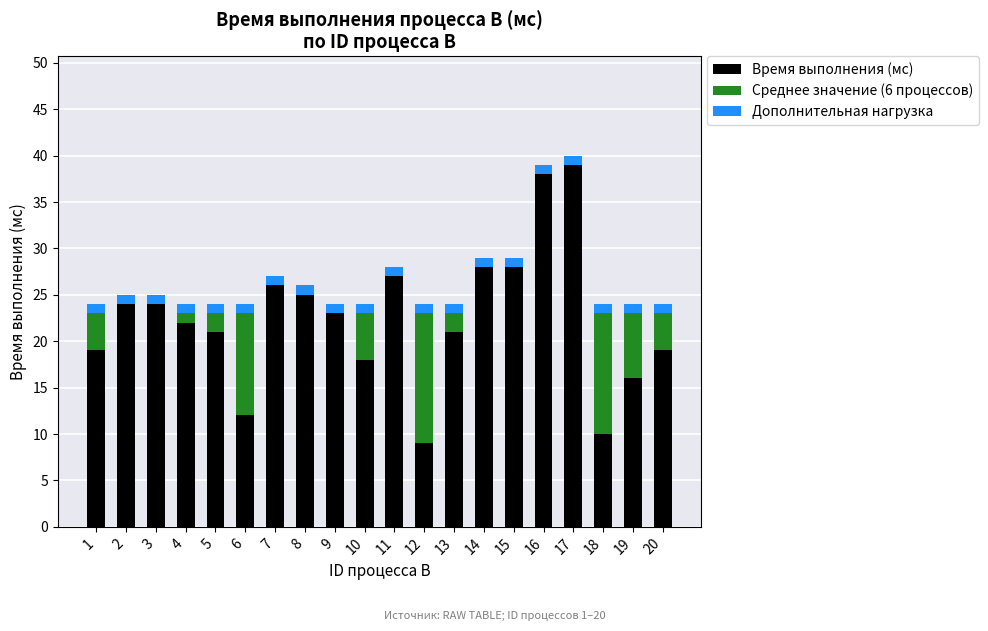

The value of Время выполнения (мс) at 20 is 19. True or false?

True